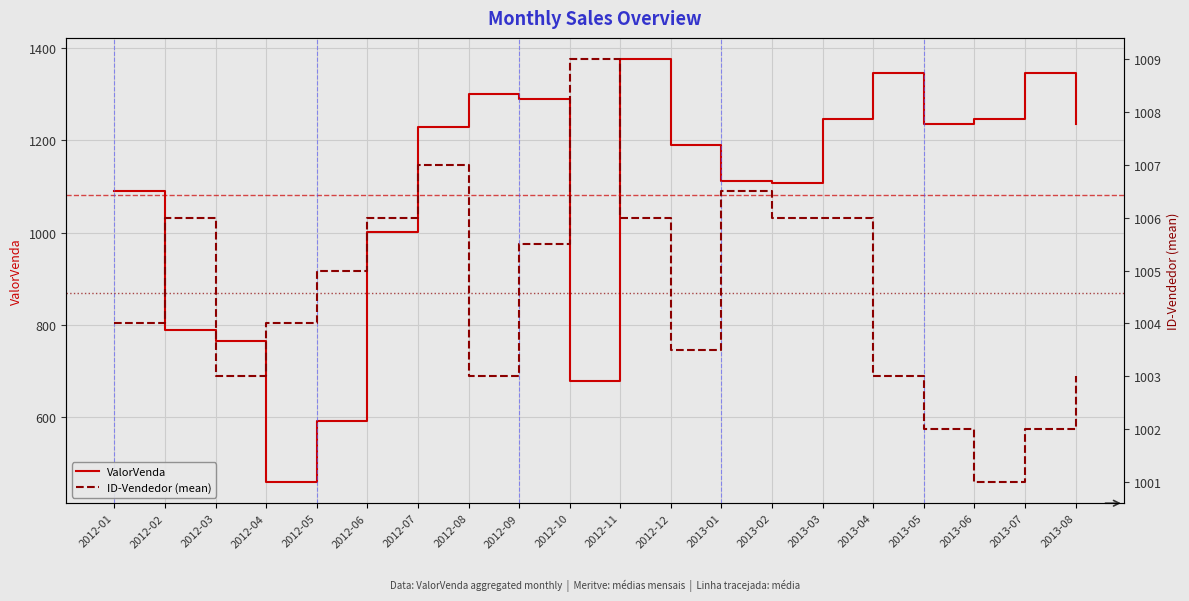

Is it true that ID-Vendedor (mean) equals 1003.5 at 2012-12?

True